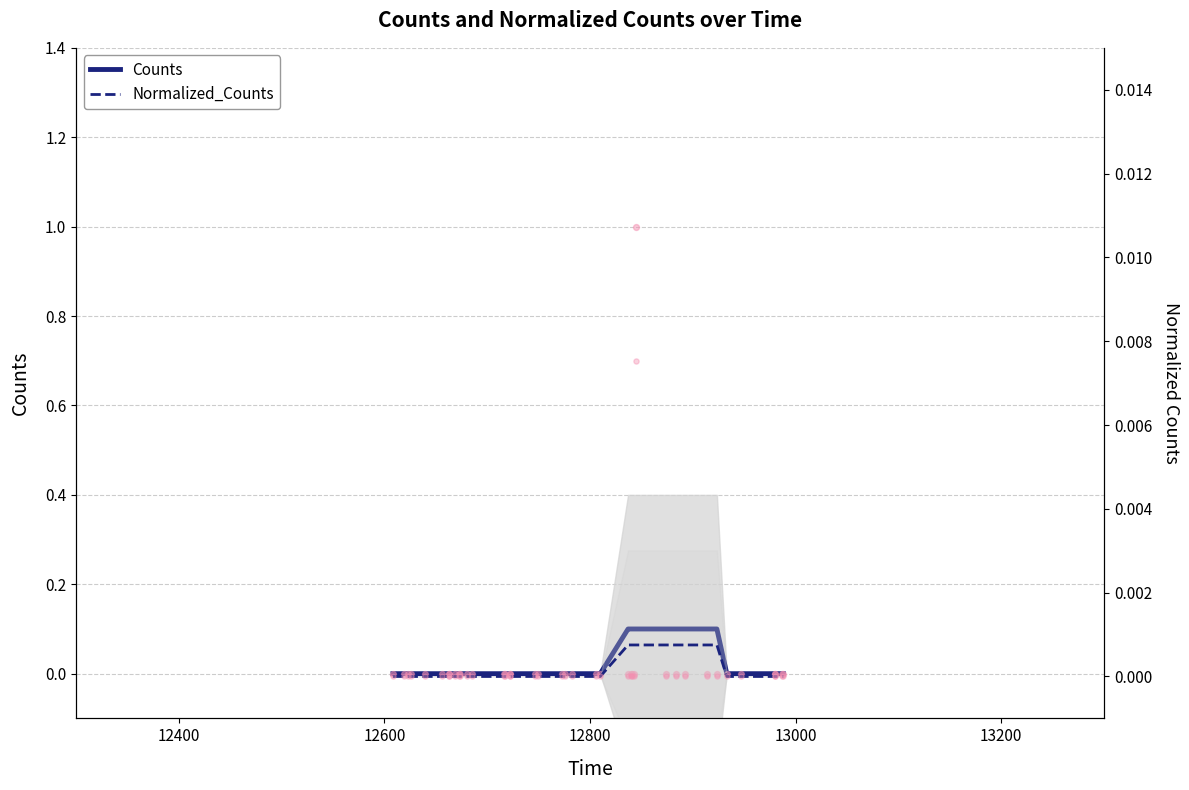

Which series reaches the maximum Y coordinate?

Counts